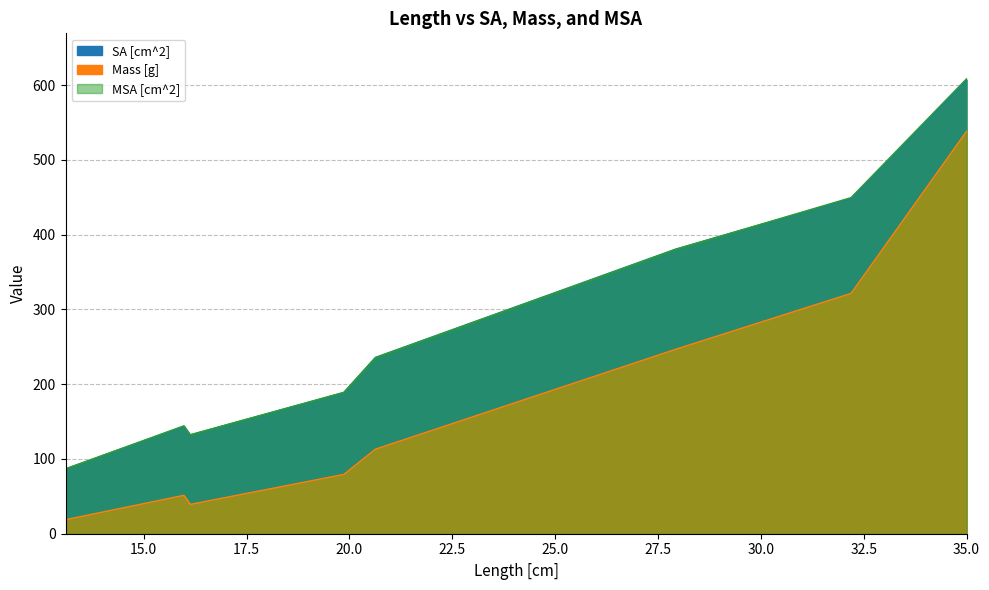

List the series in order of their peak value, highest first.

MSA [cm^2], SA [cm^2], Mass [g]